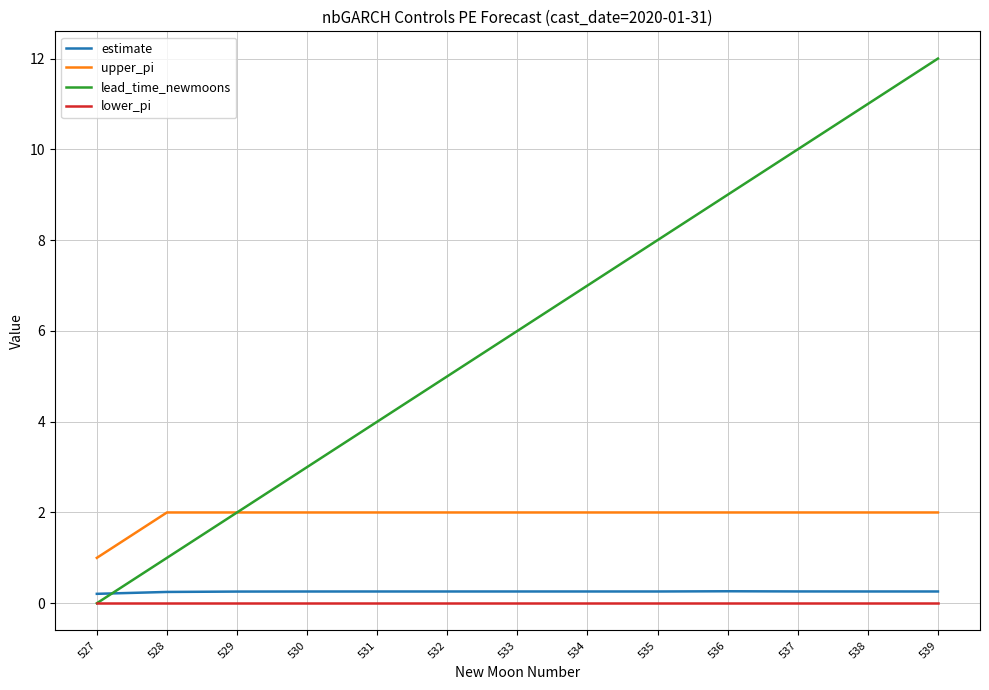

What is the maximum value for upper_pi?

2.0